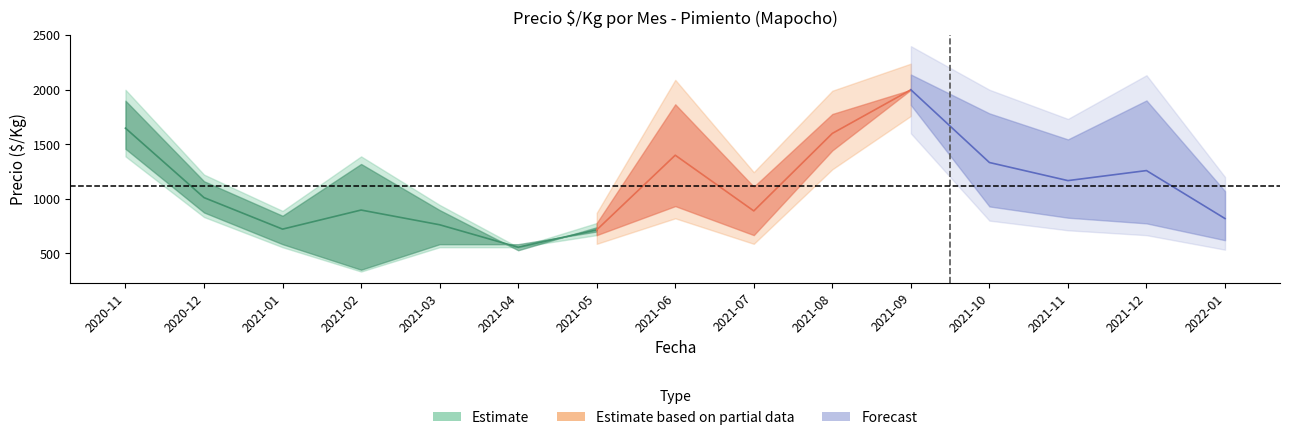

The precio_max series shows 2156 at 2021-11. True or false?

False